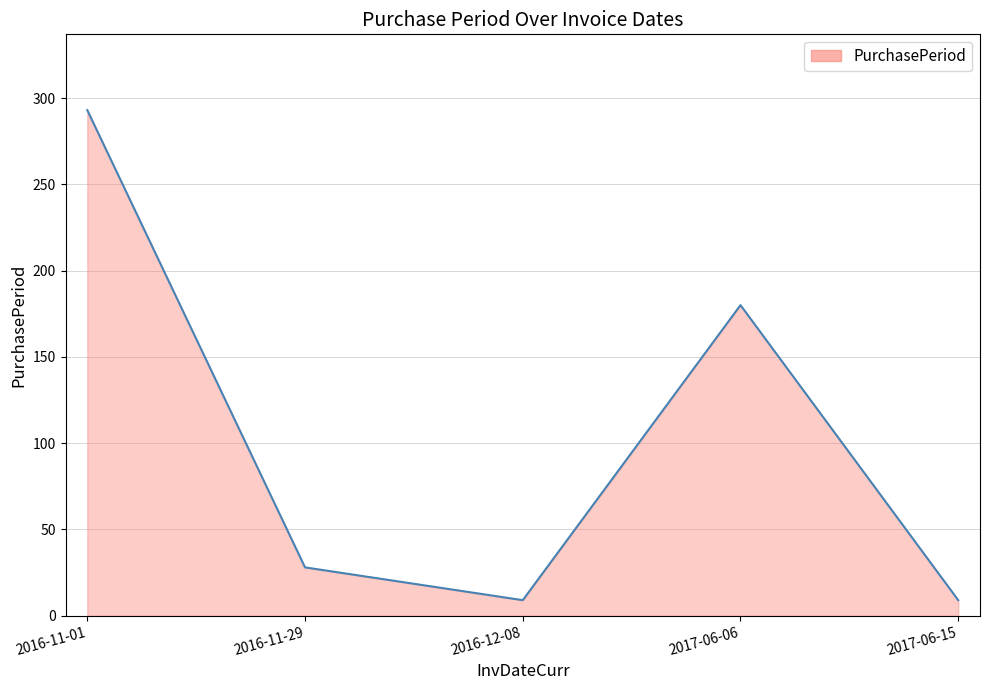

True or false: the data has more than 0 interior local peaks.

True